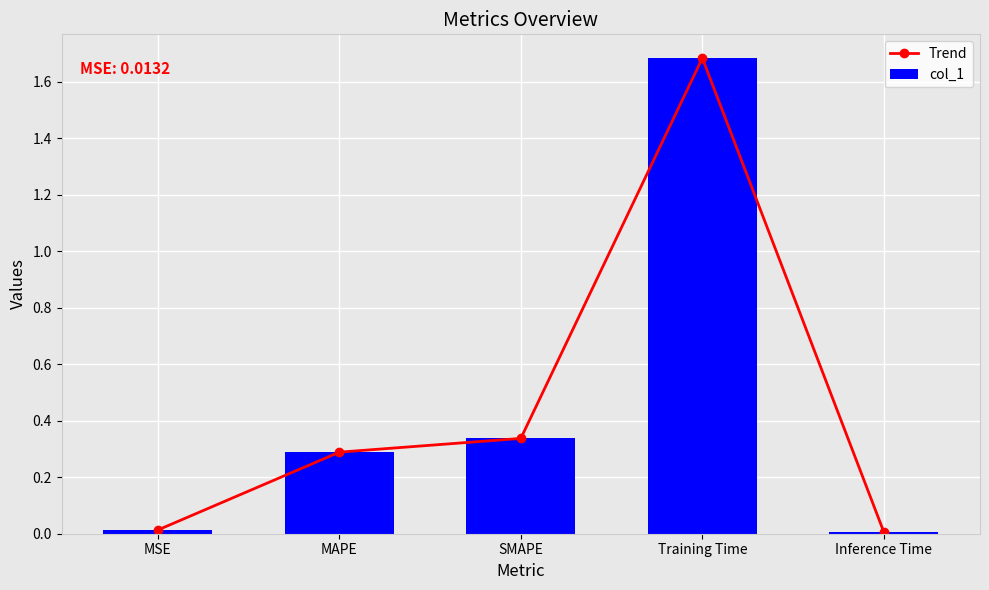

Which series has the widest spread of values?

Trend